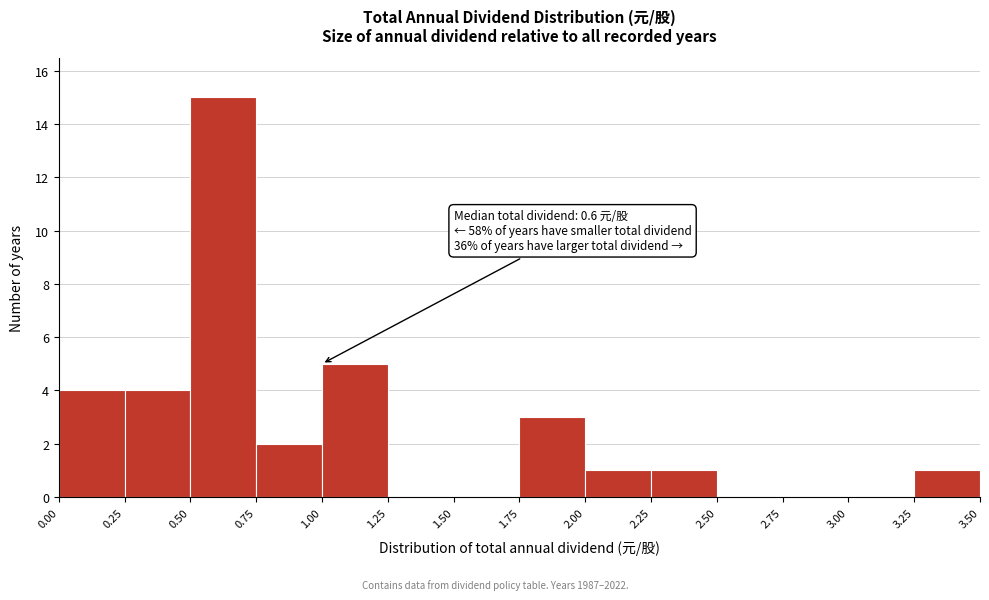

Which range on the x-axis has the tallest bar?

0.50 to 0.75